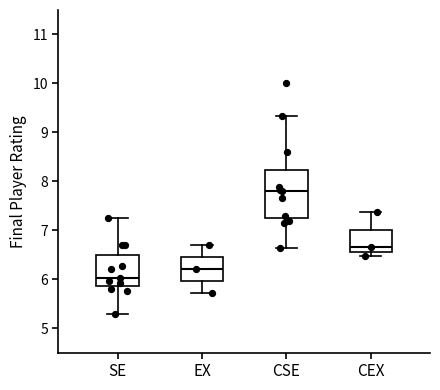

Comparing the boxes themselves (not the whiskers), which one is the tallest?

CSE